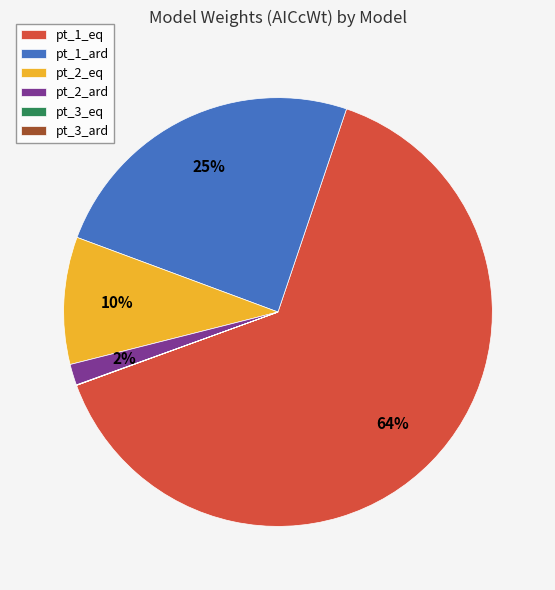

Between pt_1_ard and pt_2_eq, which is larger?

pt_1_ard